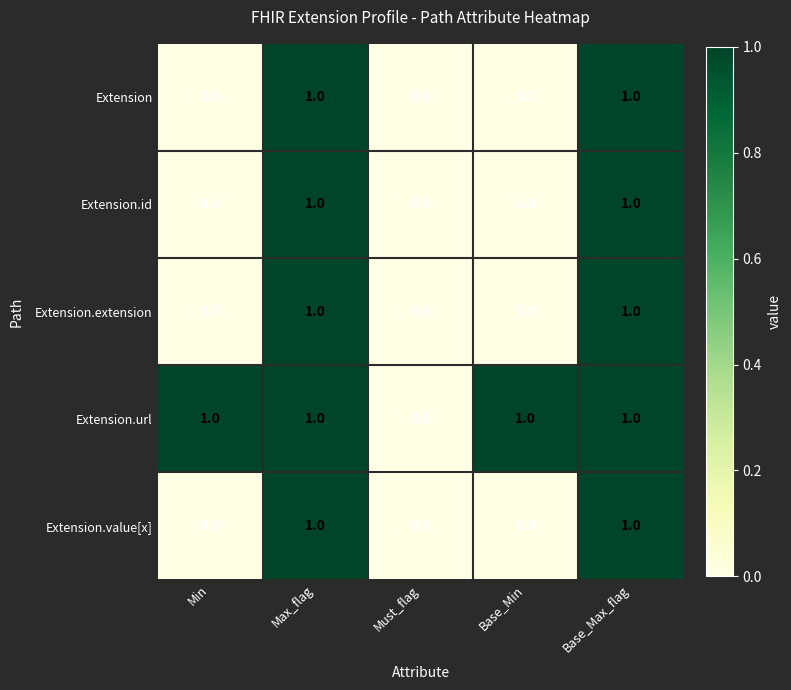

Which series has the largest total across all categories?

Extension.url